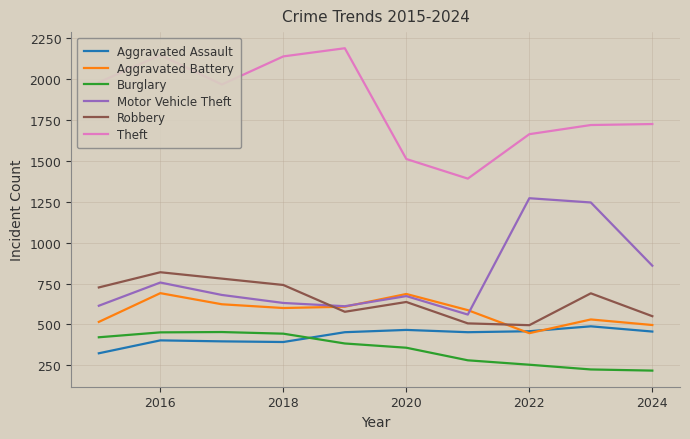

Which series has the largest total across all categories?

Theft